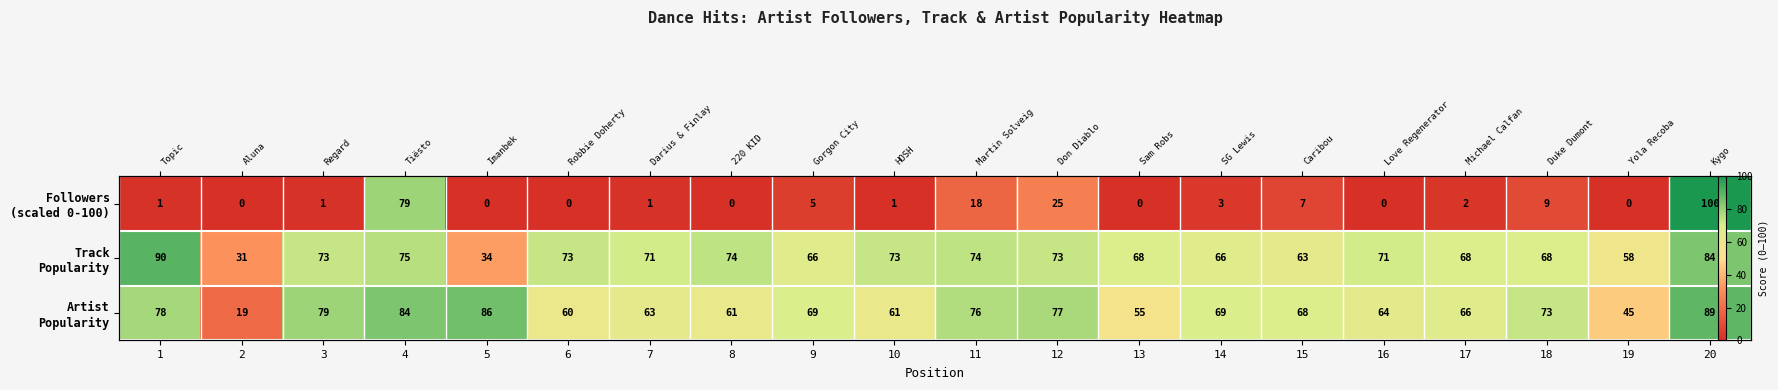

Which category has the highest value in the Followers (scaled 0-100) series?

20